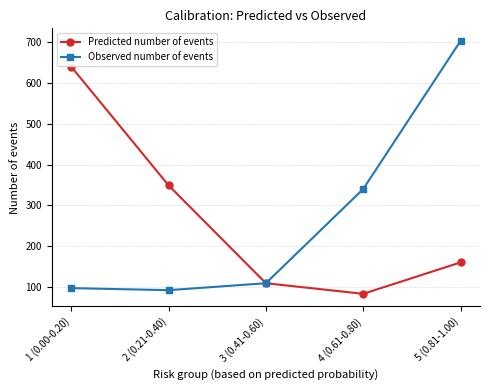

Which series has the largest range (max minus min)?

Observed number of events